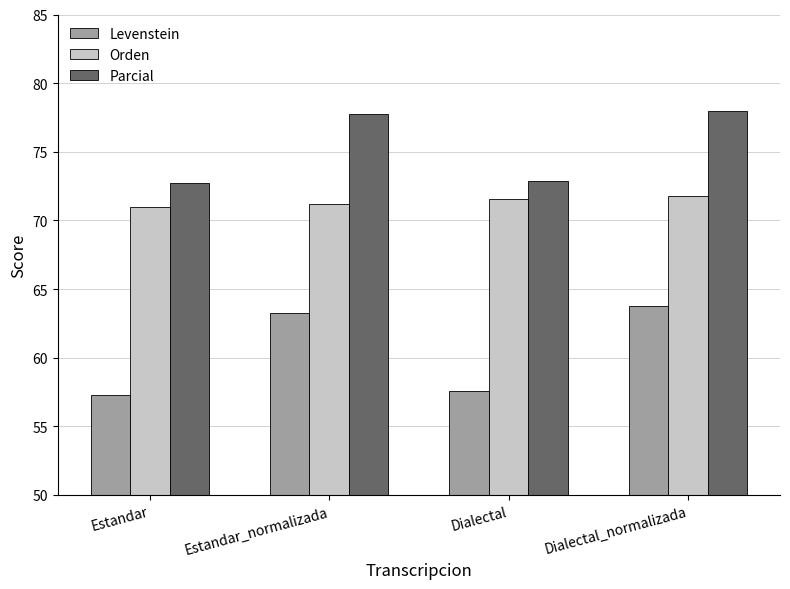

Are the bars grouped side by side (vs. stacked)?

Yes